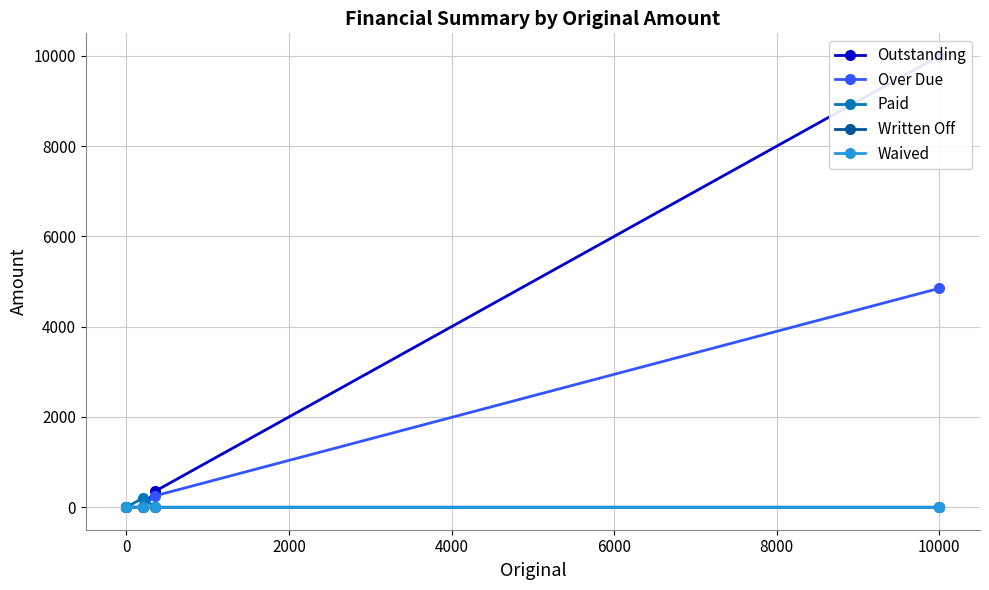

The Over Due series shows 3316 at 0. True or false?

False